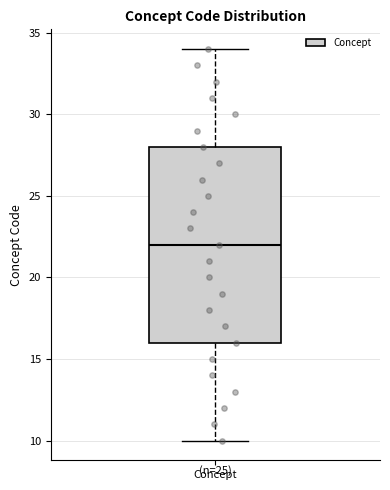

Read this box plot against the y-axis: the position of the median line, the range covered by the box, and the ends of both whiskers. The values are not printed on the chart, so give them approximately, as read against the axis.

median 22, box 16 to 28, whiskers 10 to 34